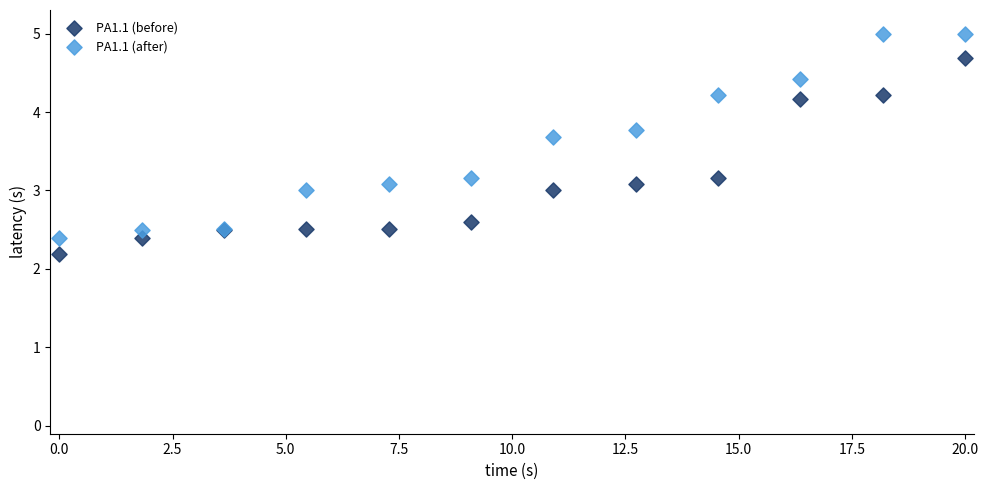

Which series contains the highest Y value?

PA1.1 (after)